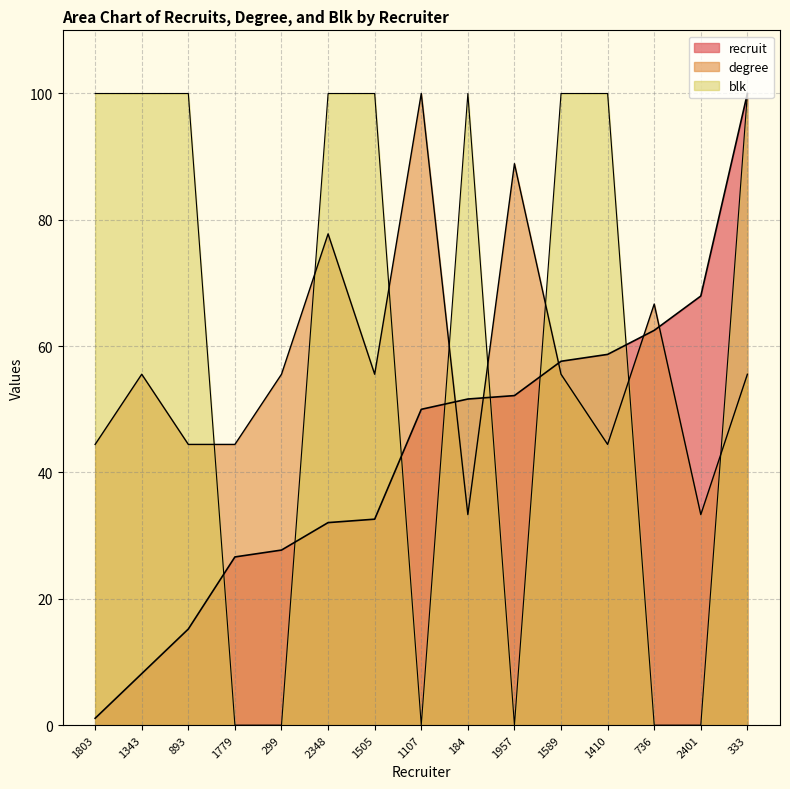

Which has a higher value, 2348 or 1343?

2348